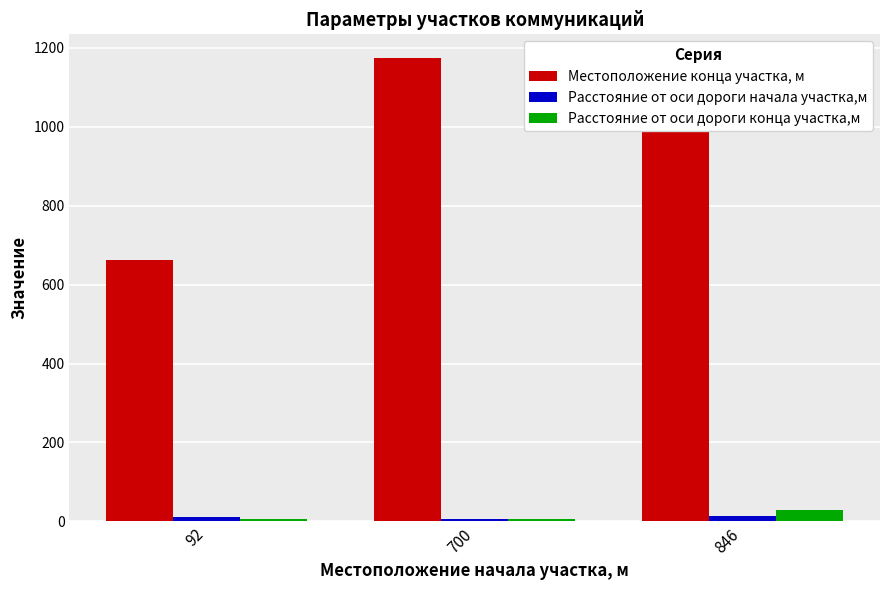

What is the difference between the second highest and minimum values in the Расстояние от оси дороги начала участка,м series?

5